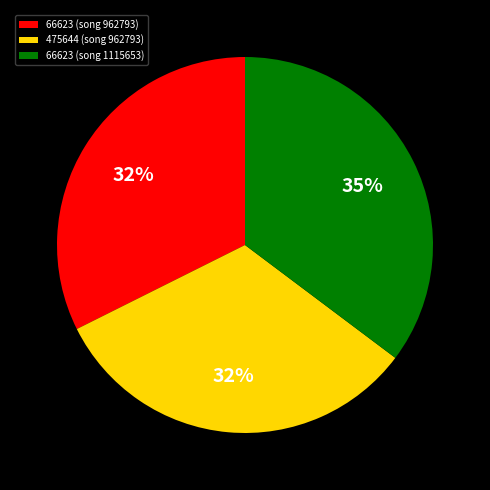

How many segments does this pie chart have?

3